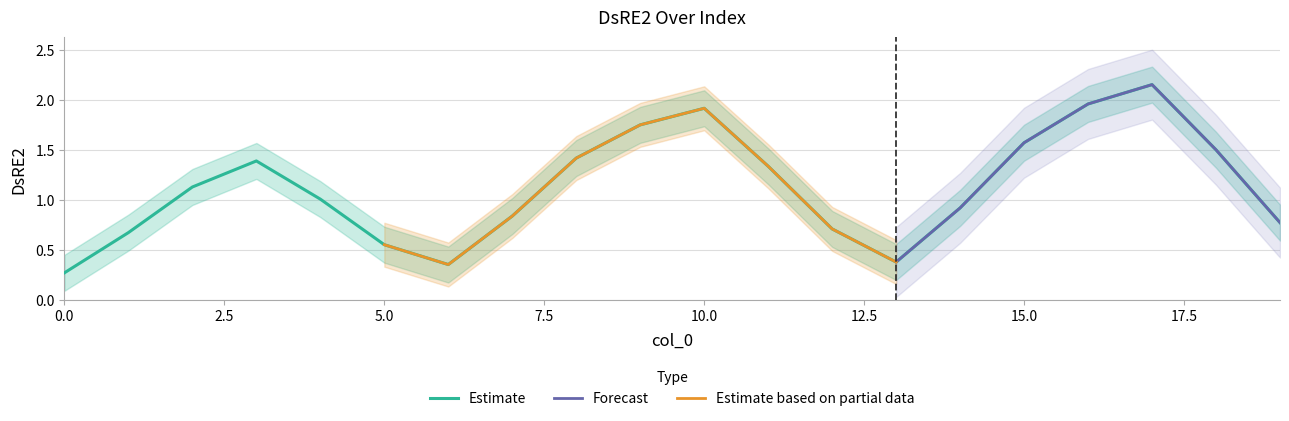

The chart shows a value of 0.7 at 4. True or false?

False